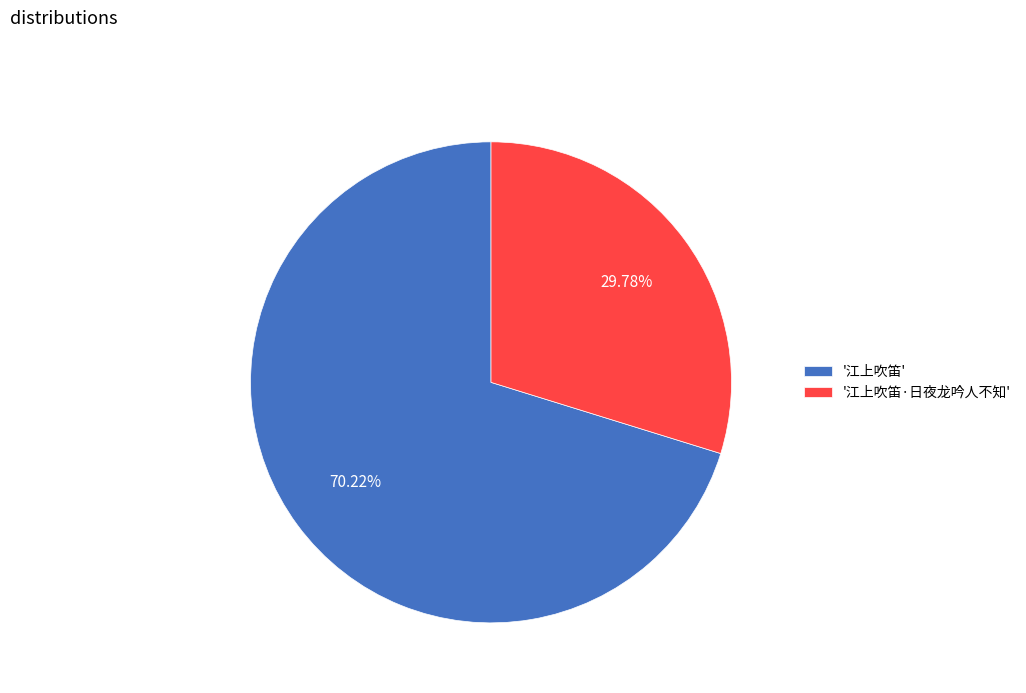

Which has a higher value, '江上吹笛' or '江上吹笛·日夜龙吟人不知'?

'江上吹笛'